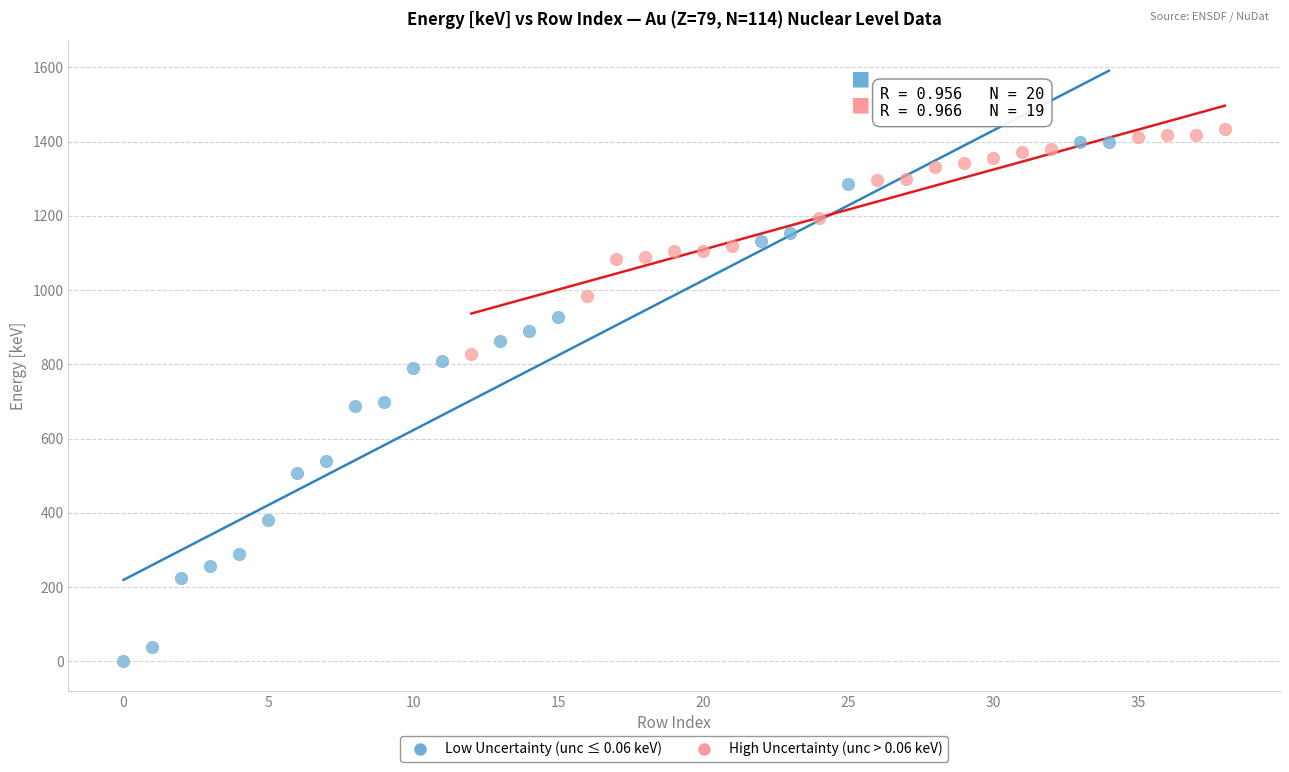

Which series has the widest spread of Y values?

Low Uncertainty (unc ≤ 0.06 keV)